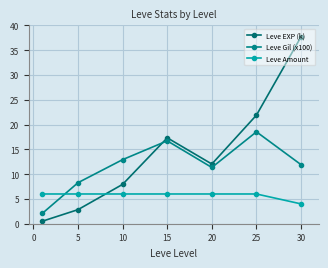

Which category has the highest value in the Leve EXP (k) series?

30